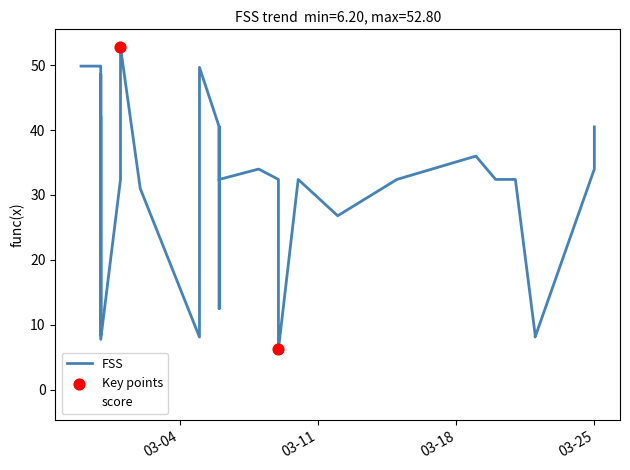

Which series contains the highest Y value?

FSS